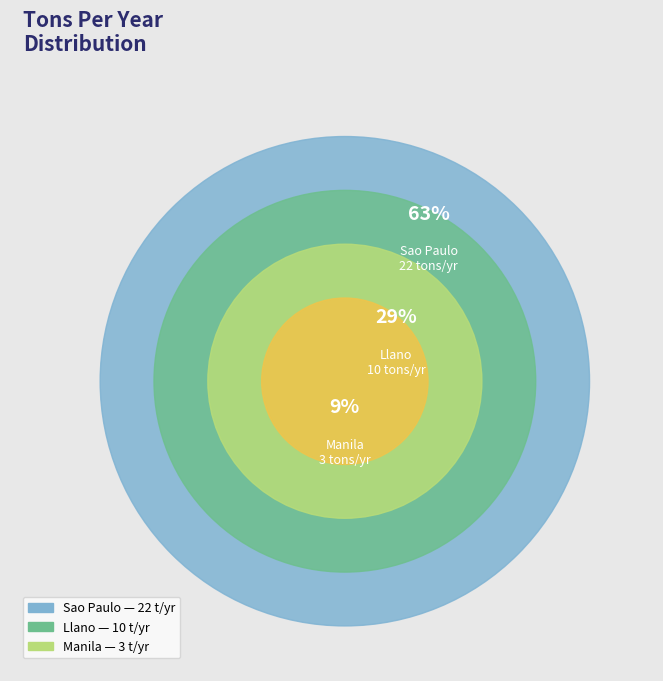

Is Llano the majority of the pie?

No